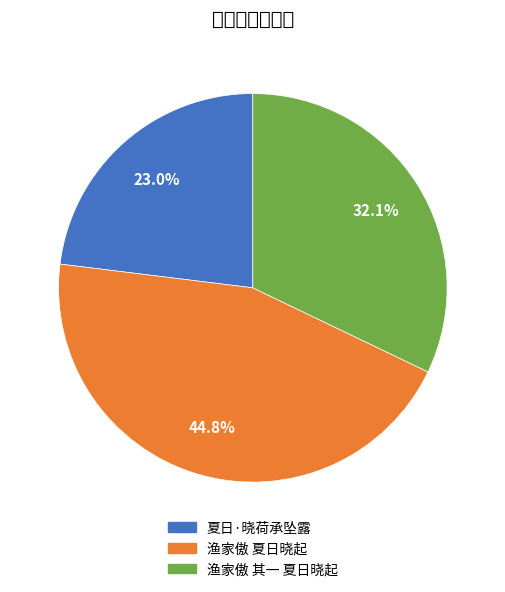

Rank the categories by value from highest to lowest.

渔家傲 夏日晓起, 渔家傲 其一 夏日晓起, 夏日·晓荷承坠露